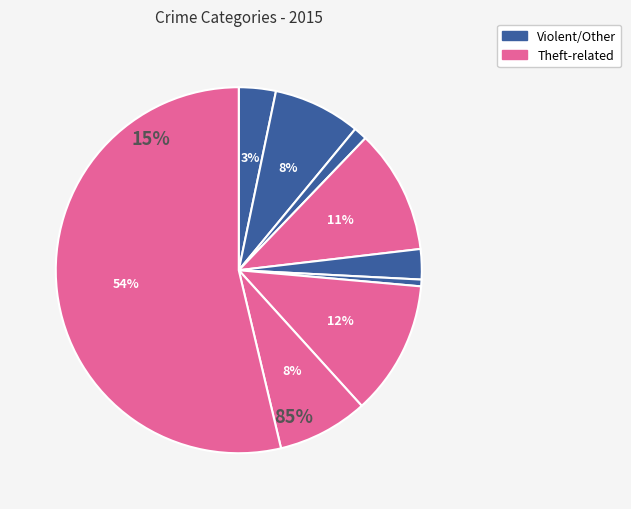

Is it true that Motor Vehicle Theft is 12% of the pie?

True